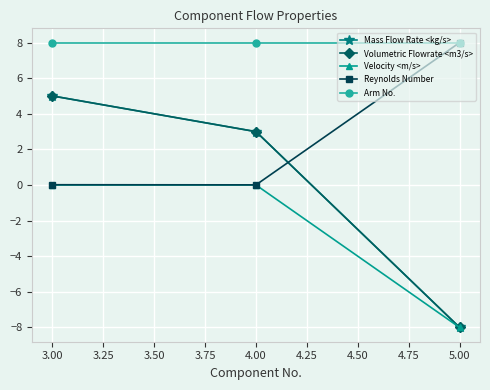

Which series has the largest range (max minus min)?

Mass Flow Rate <kg/s>